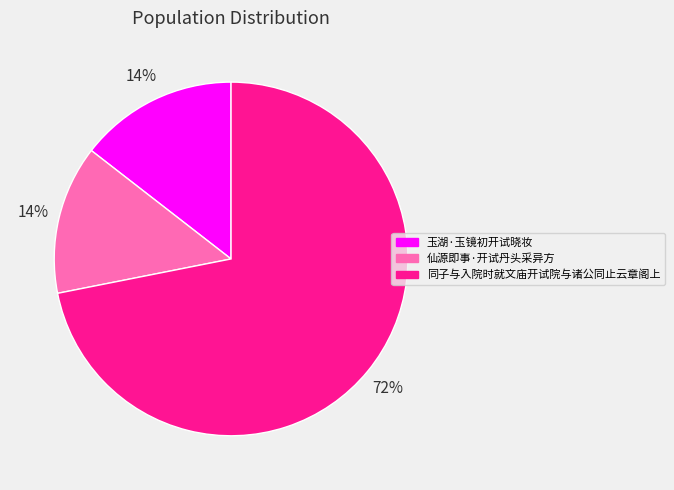

What percentage is the 仙源即事·开试丹头采异方 slice, to the nearest percent?

14%